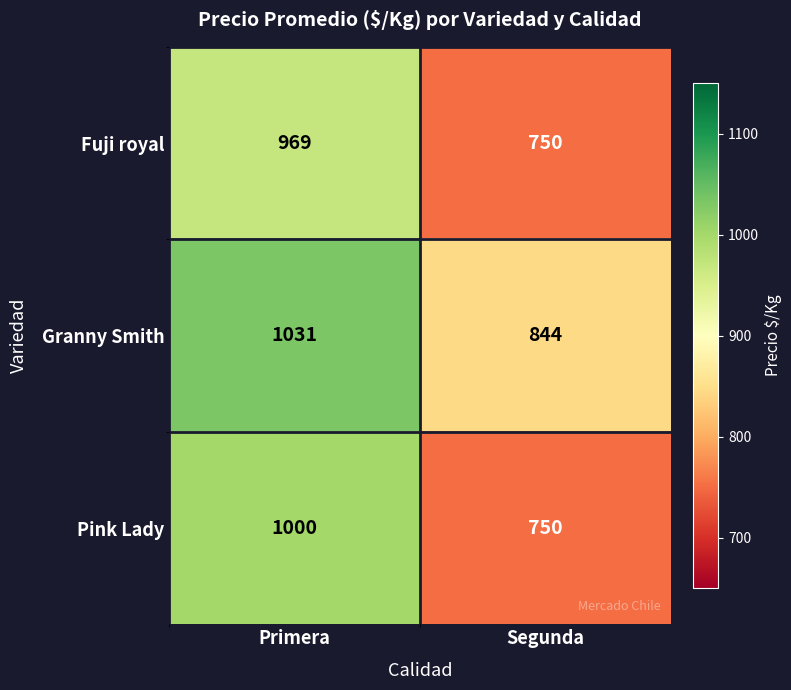

What is the approximate value of Fuji royal at Primera, to the nearest 50?

950